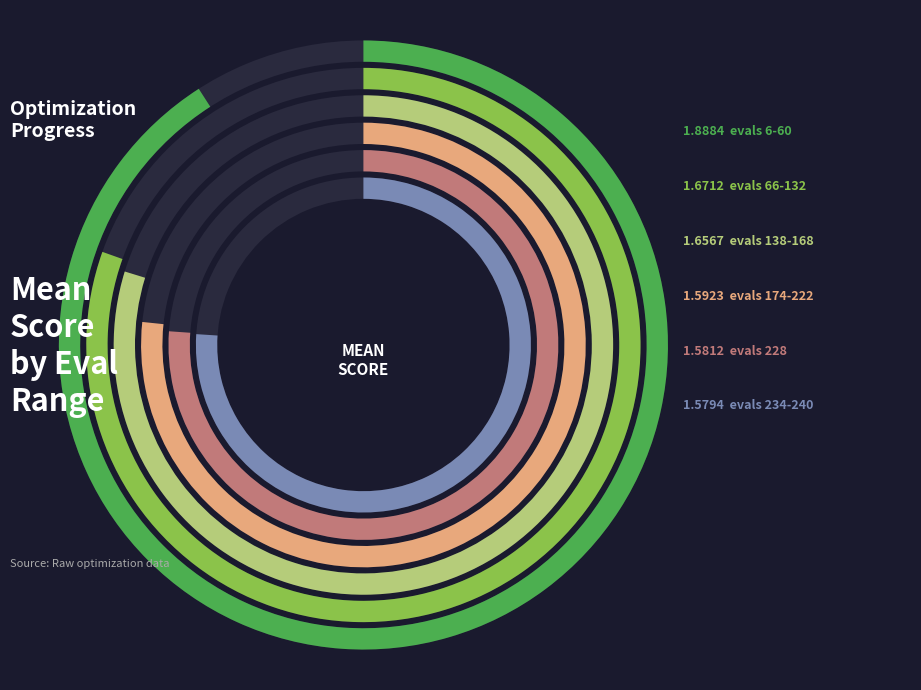

Which category has the biggest portion of the pie?

evals 6-60